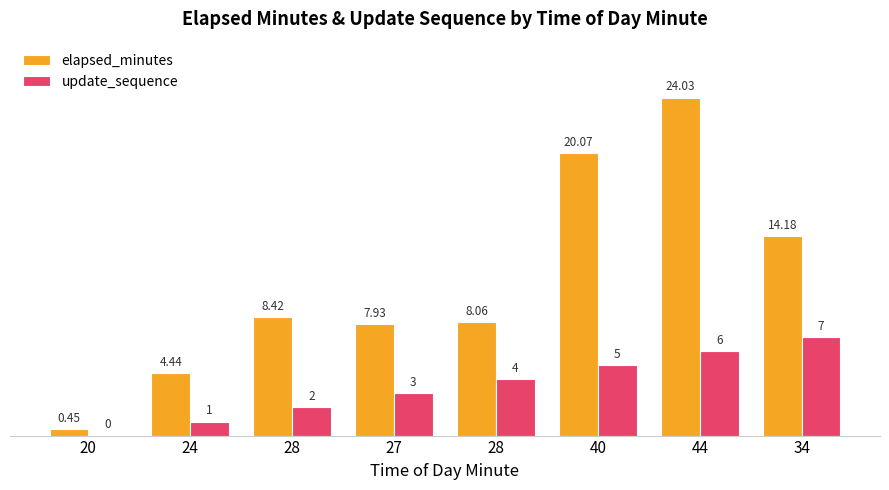

How many categories are shown in the chart?

8